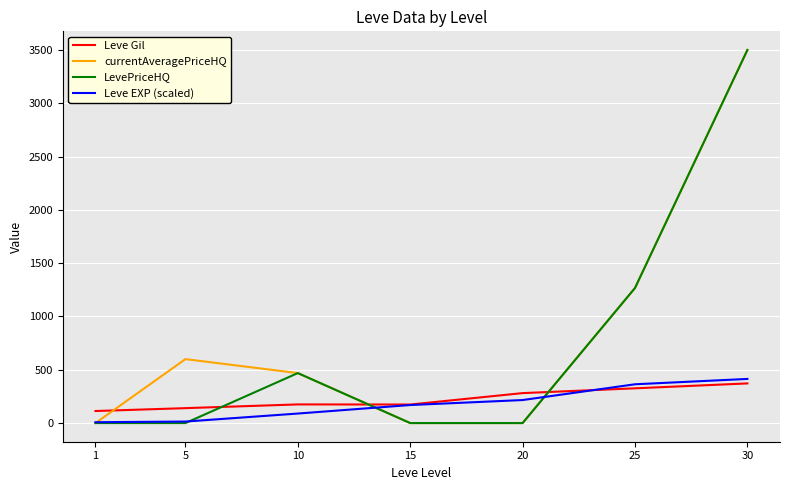

Between which two adjacent categories do Leve Gil and LevePriceHQ first intersect?

5 and 10